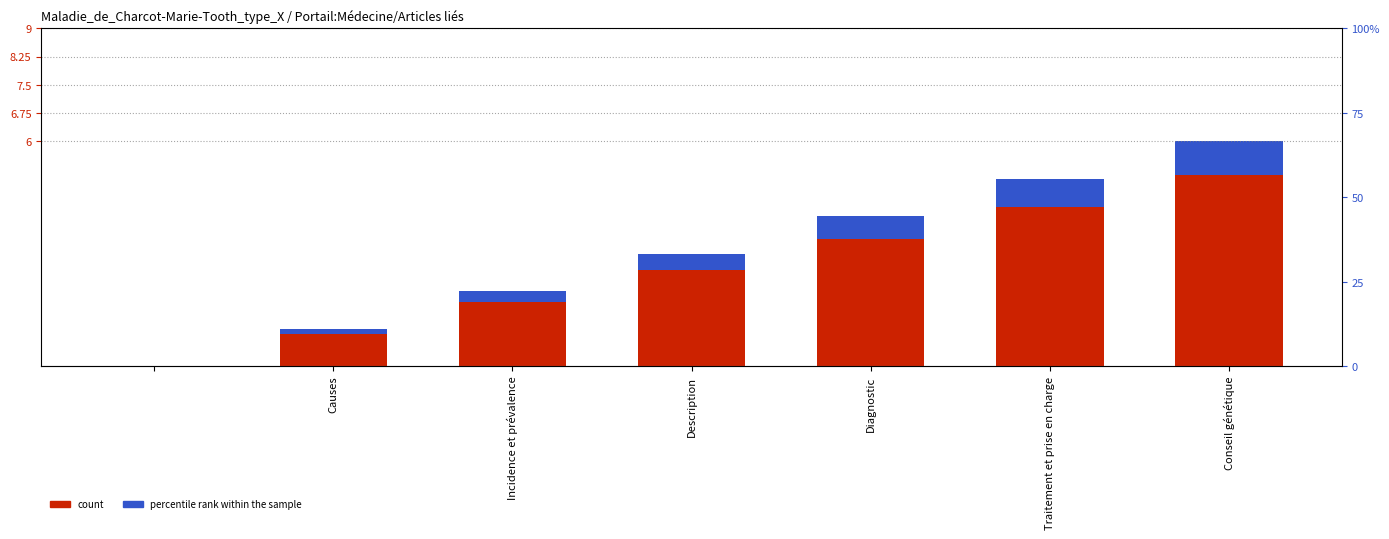

Does the chart contain stacked bars?

No